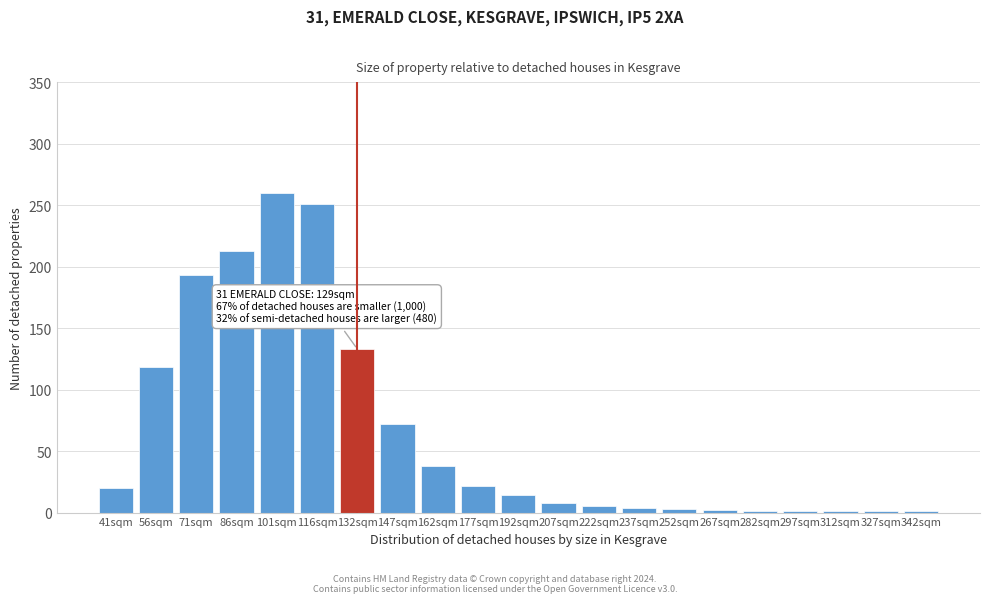

The chart shows a value of 72 at 147sqm. True or false?

True